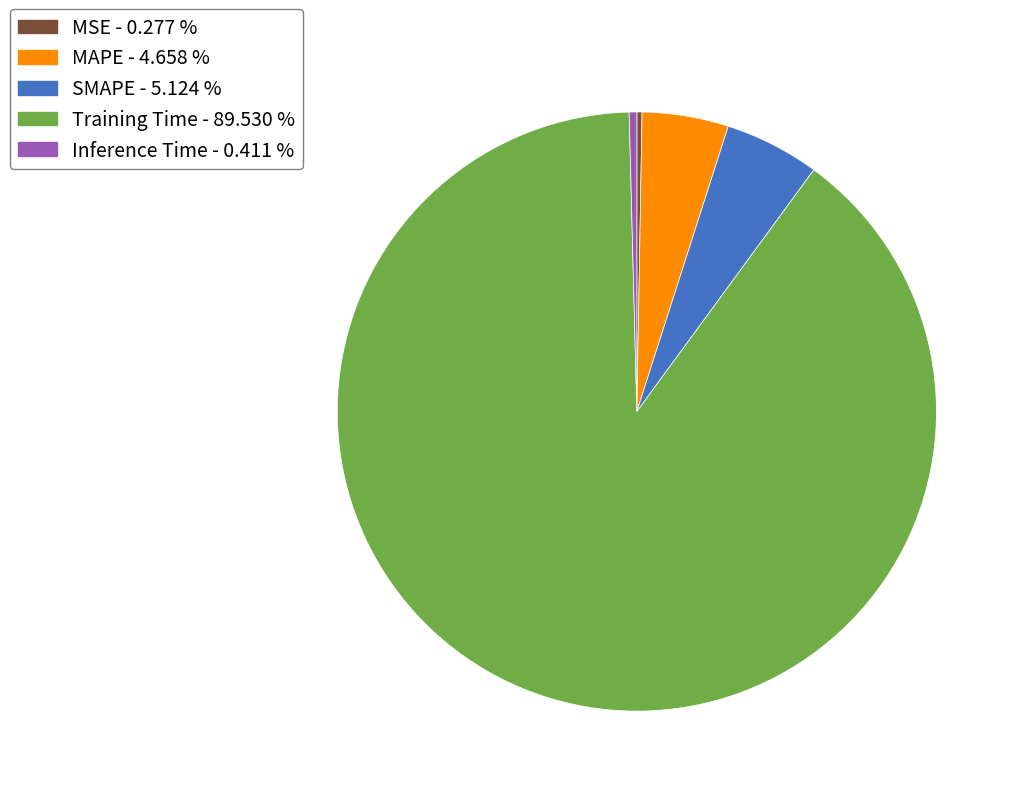

Is MAPE - 4.658 % the majority of the pie?

No